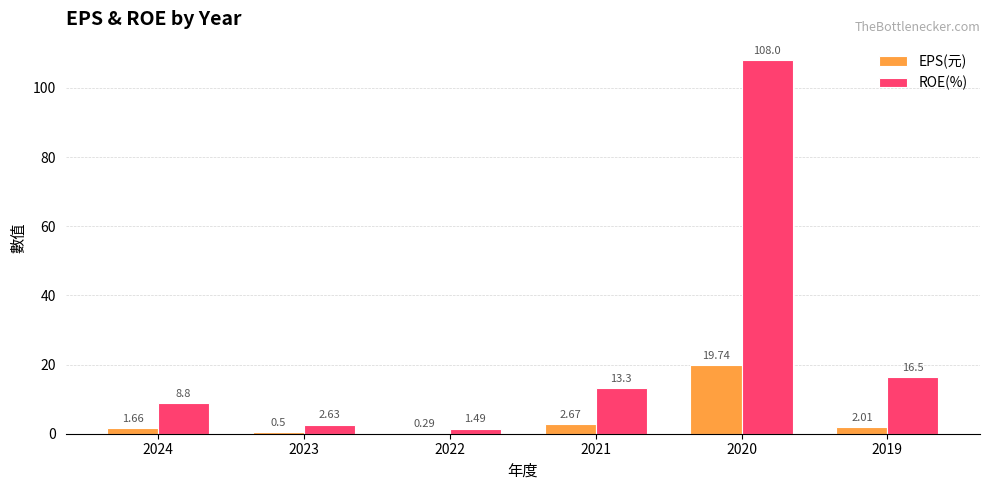

Between 2023 and 2021, which series saw the biggest shift?

ROE(%)